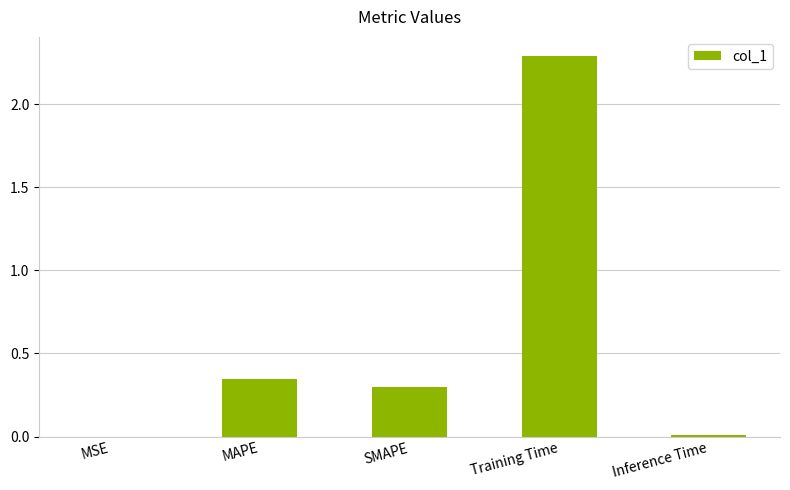

At which category does the chart reach its peak across all series?

Training Time